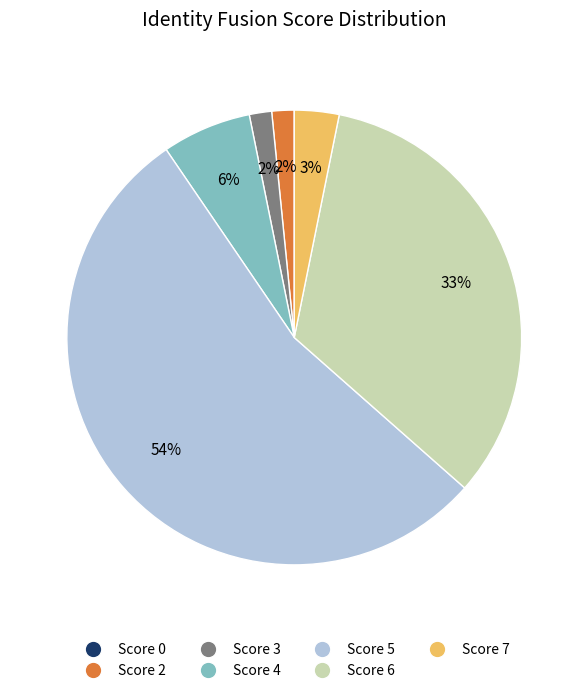

Is there a majority slice in this chart?

Yes